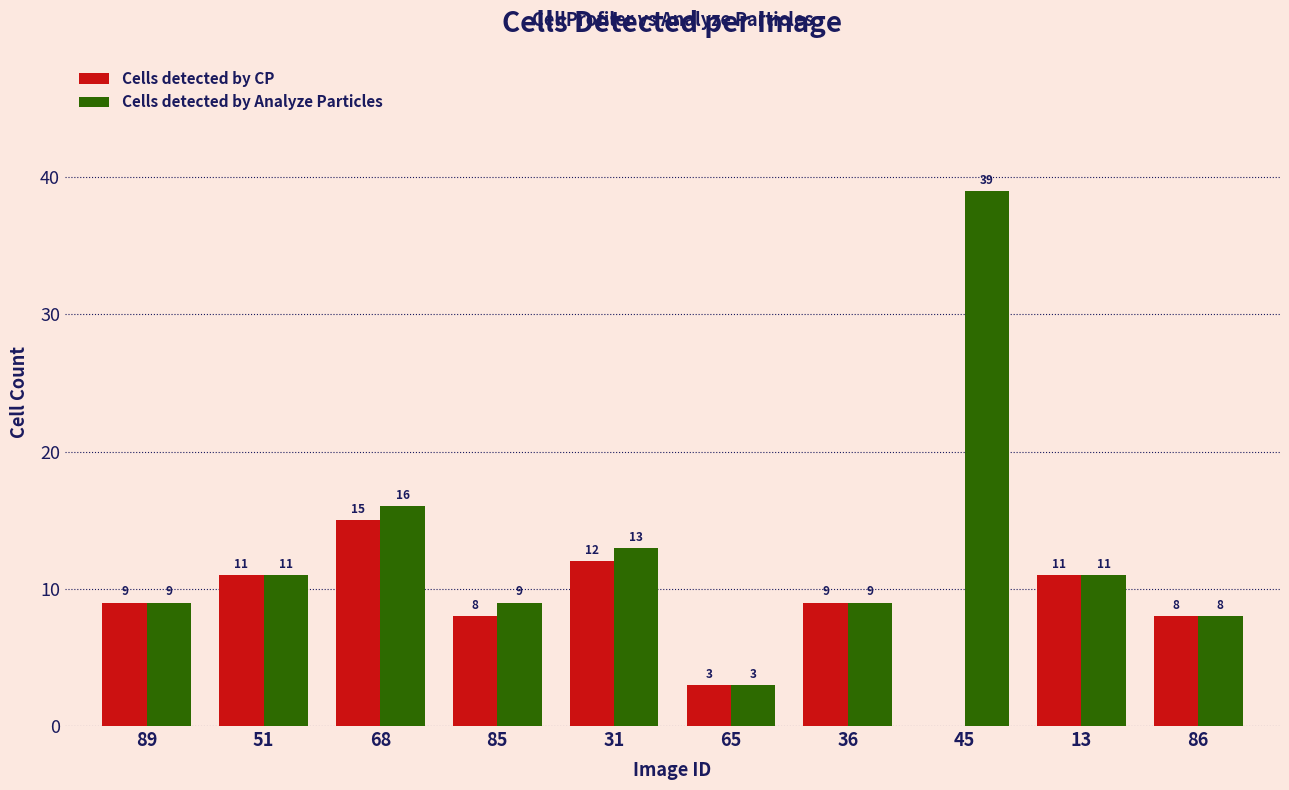

Reading left to right, transcribe all the data shown in this chart.

Cells detected by CP: 89=9	51=11	68=15	85=8	31=12	65=3	36=9	45=0	13=11	86=8
Cells detected by Analyze Particles: 89=9	51=11	68=16	85=9	31=13	65=3	36=9	45=39	13=11	86=8